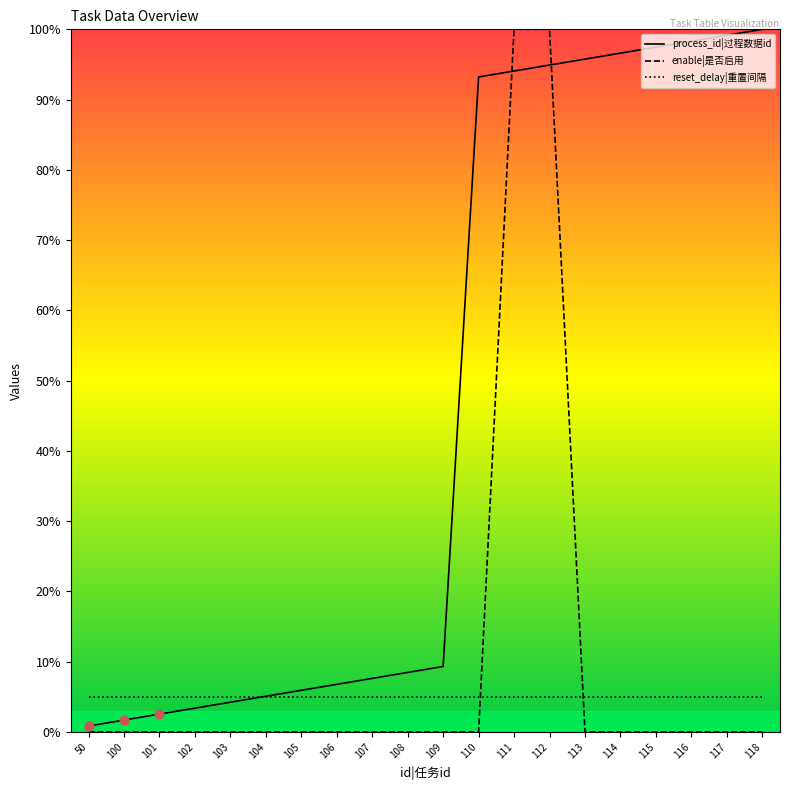

Which series has the largest total across all categories?

process_id|过程数据id